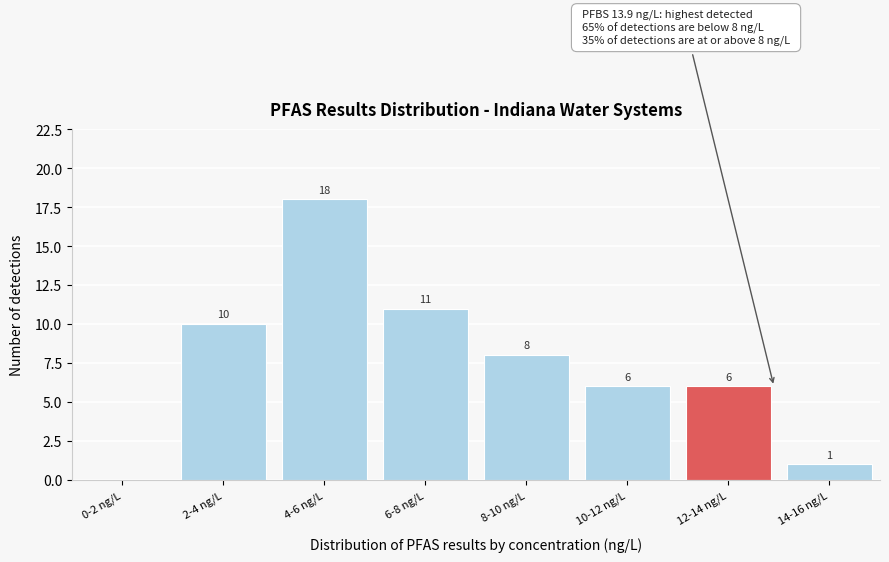

Reading left to right, transcribe all the data shown in this chart.

0-2 ng/L=0	2-4 ng/L=10	4-6 ng/L=18	6-8 ng/L=11	8-10 ng/L=8	10-12 ng/L=6	12-14 ng/L=6	14-16 ng/L=1